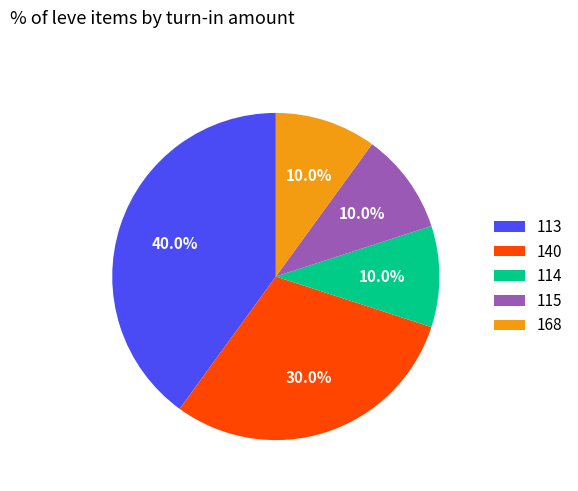

Between 140 and 113, which is larger?

113